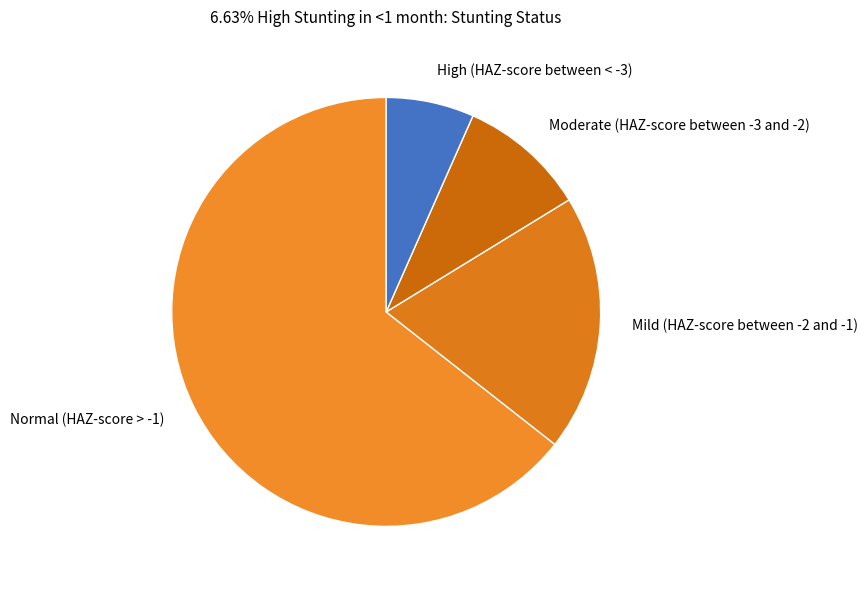

Rank the categories by value from highest to lowest.

Normal (HAZ-score > -1), Mild (HAZ-score between -2 and -1), Moderate (HAZ-score between -3 and -2), High (HAZ-score between < -3)